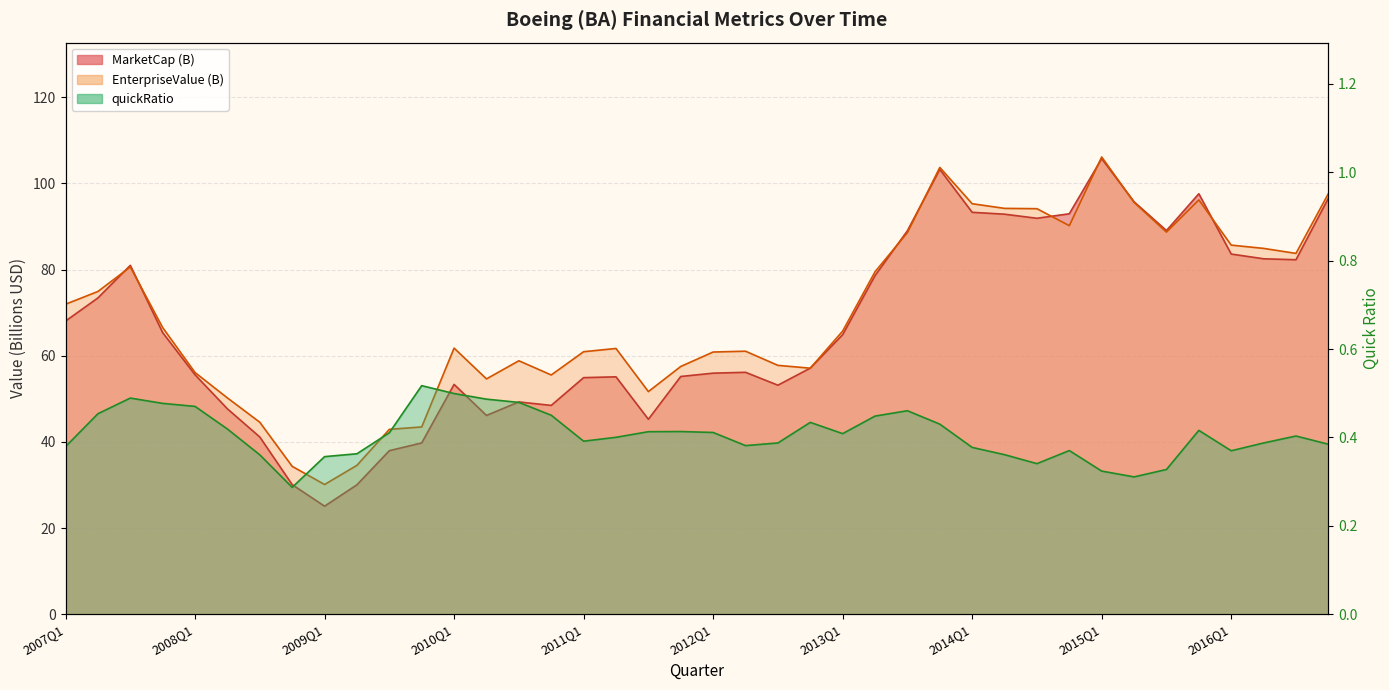

Read the EnterpriseValue value at 2007Q1.

72.0